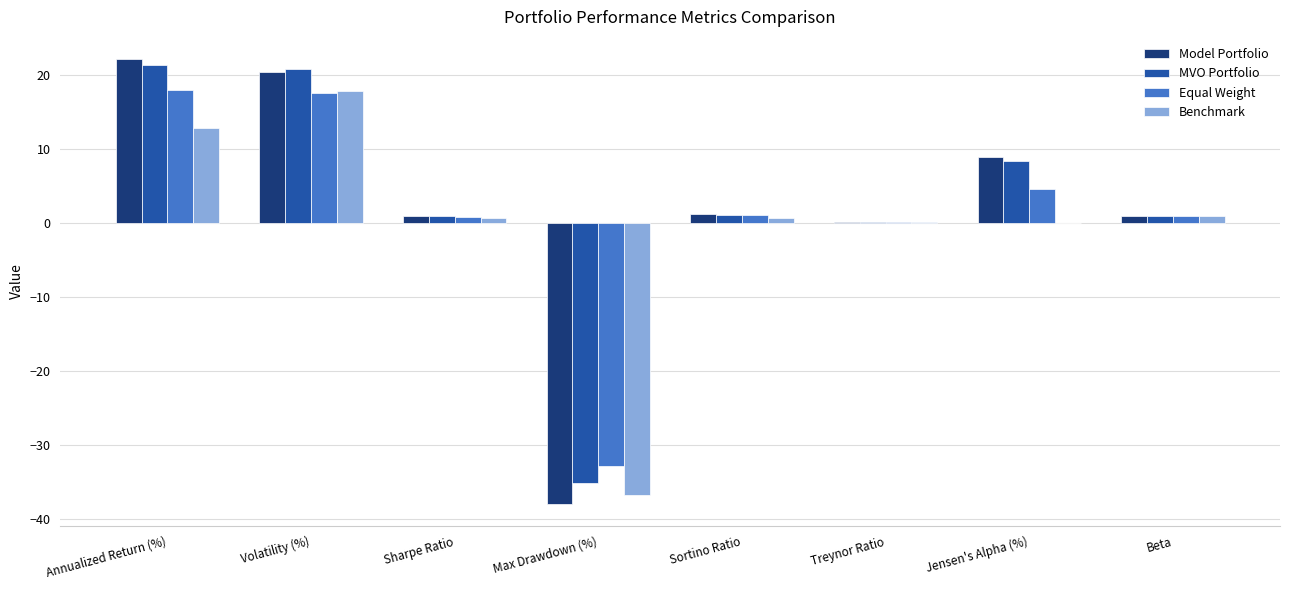

True or false: Model Portfolio has a value of 20.5 at Volatility (%).

True